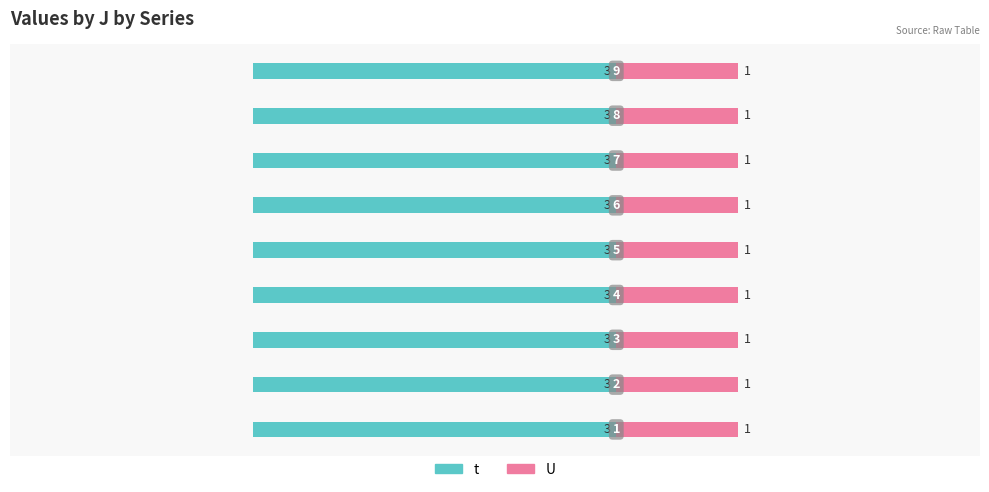

At which label does t reach its peak?

1